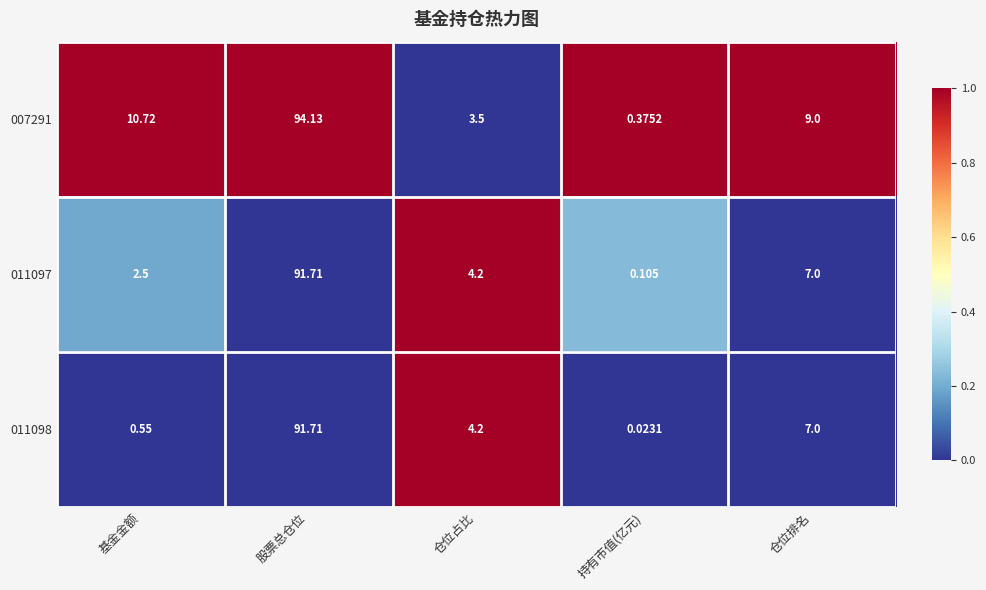

At which category is the sum across all series the highest?

股票总仓位